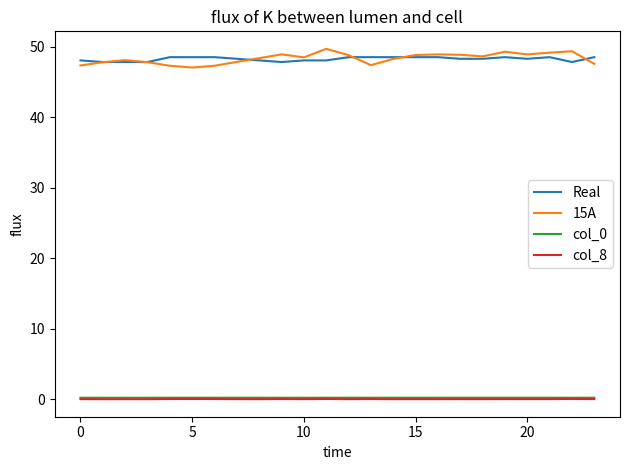

Which series has the largest range (max minus min)?

15A